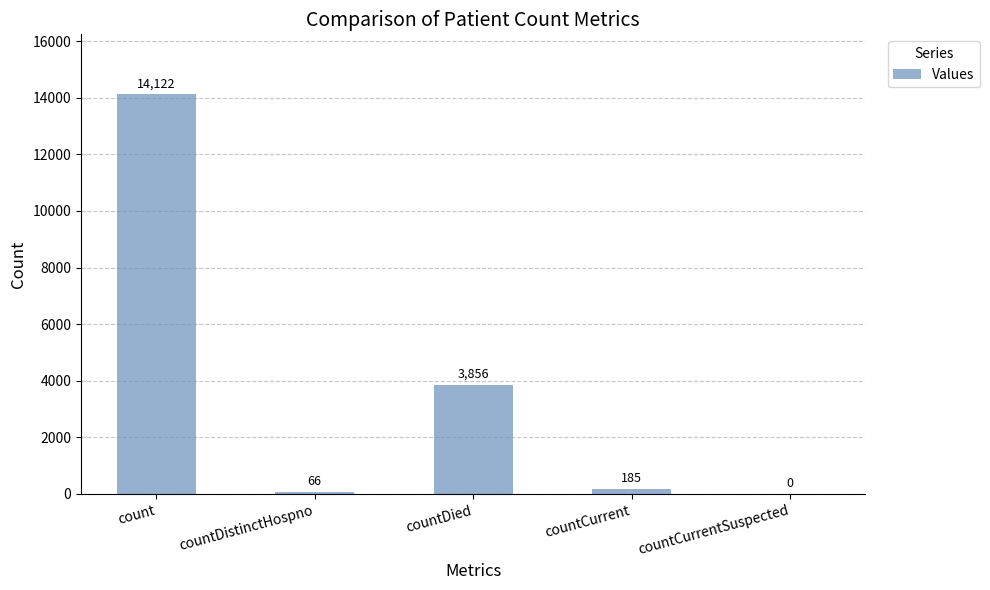

What is the maximum value shown in the chart?

14122